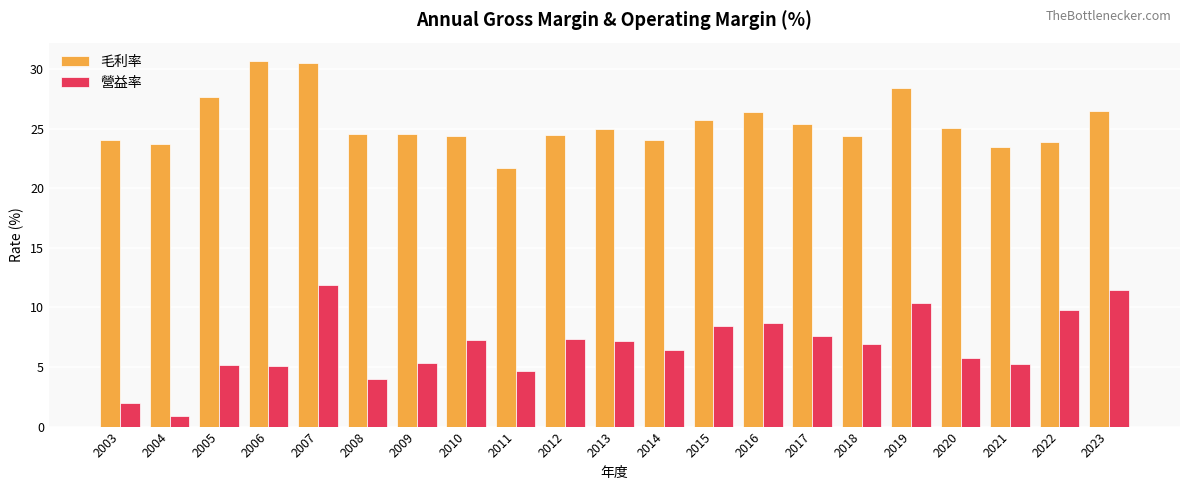

How many series are shown in this chart?

2